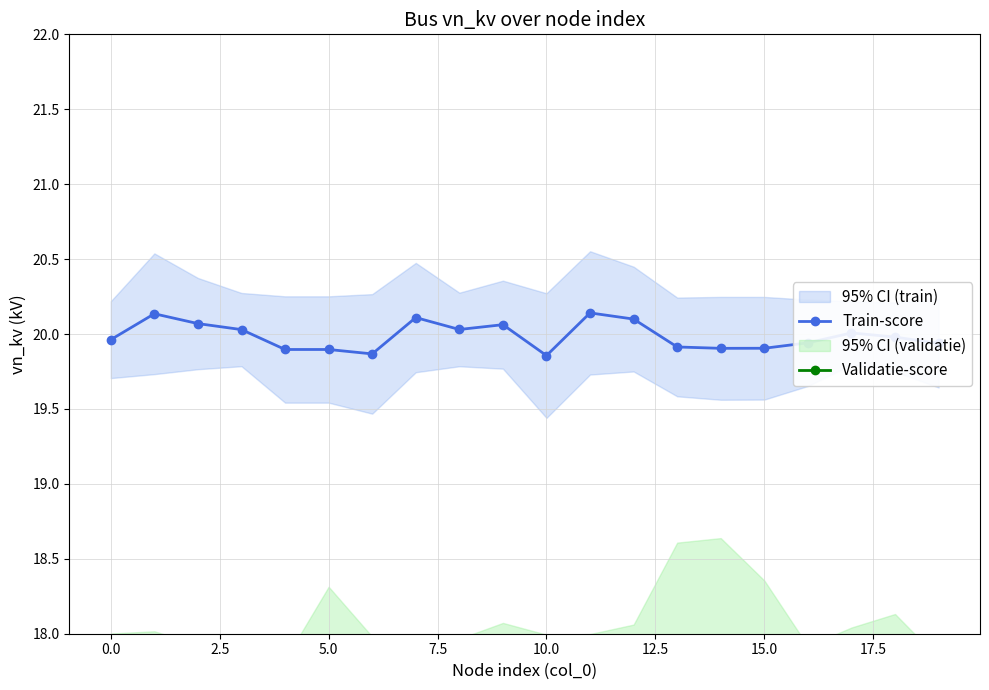

Which series has the largest total across all categories?

Train-score